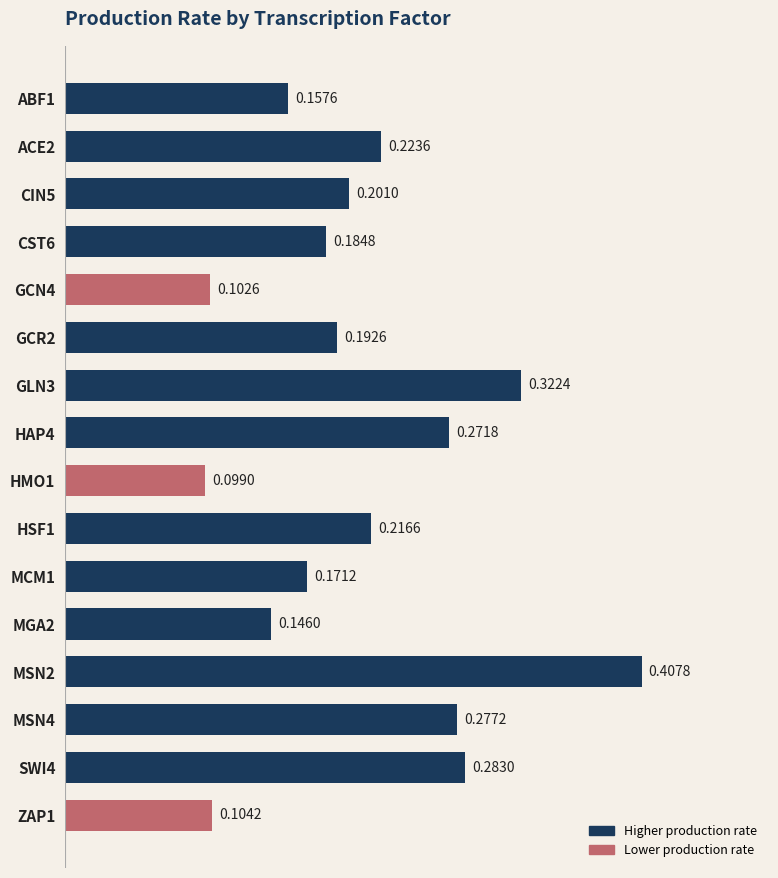

What is the sum of all values?

3.4